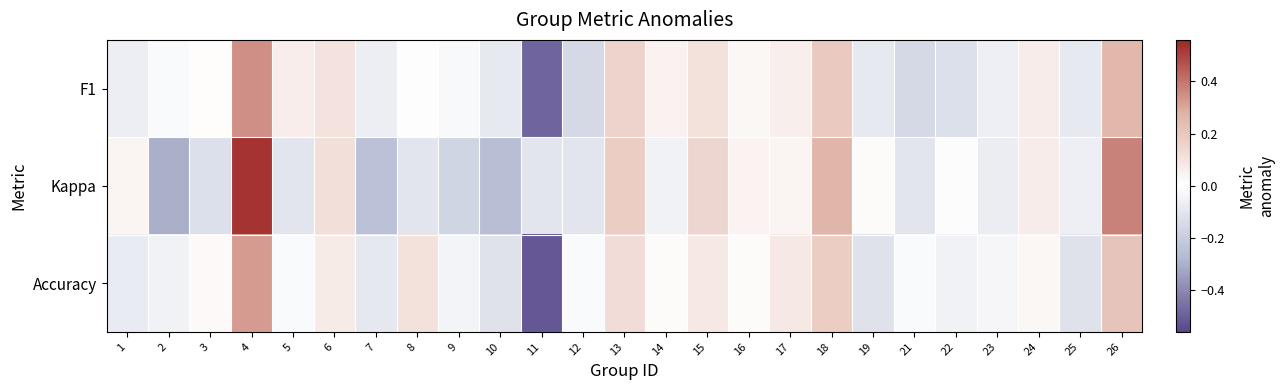

Rank the series by their maximum value, from highest to lowest.

Kappa, F1, Accuracy